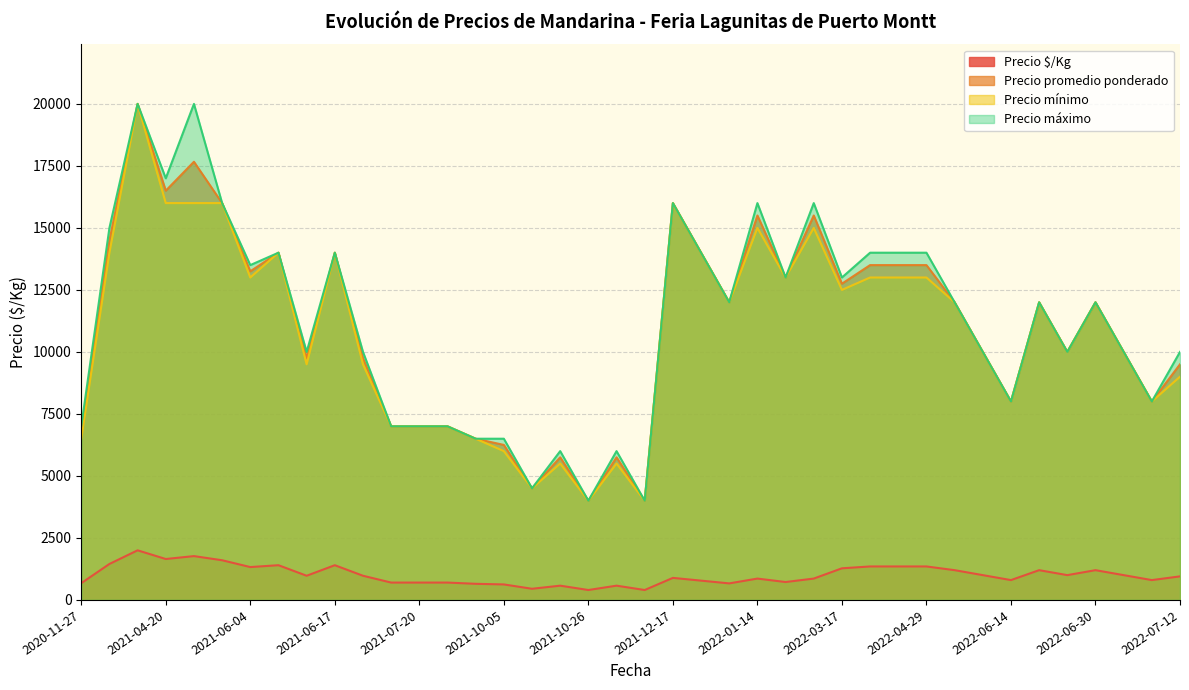

What is the highest value of the Precio máximo series?

20000